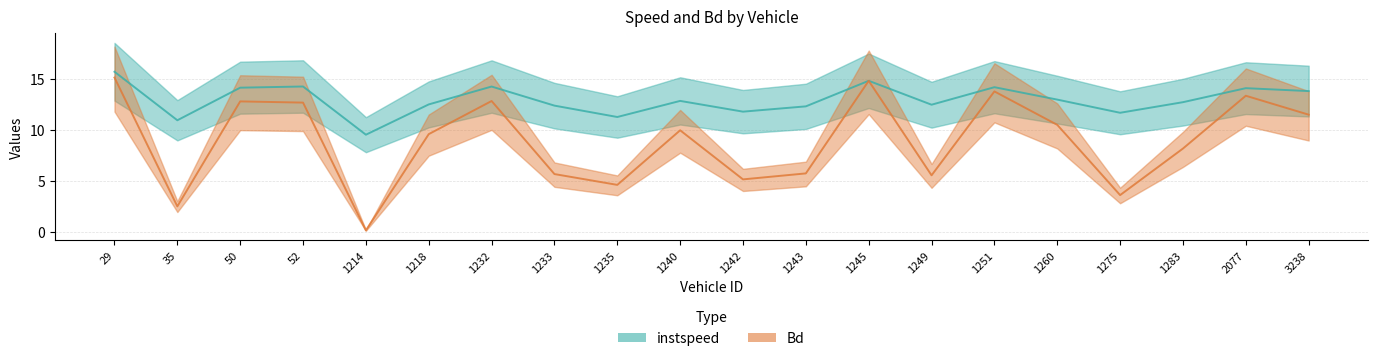

True or false: instspeed and Bd cross at least once.

False